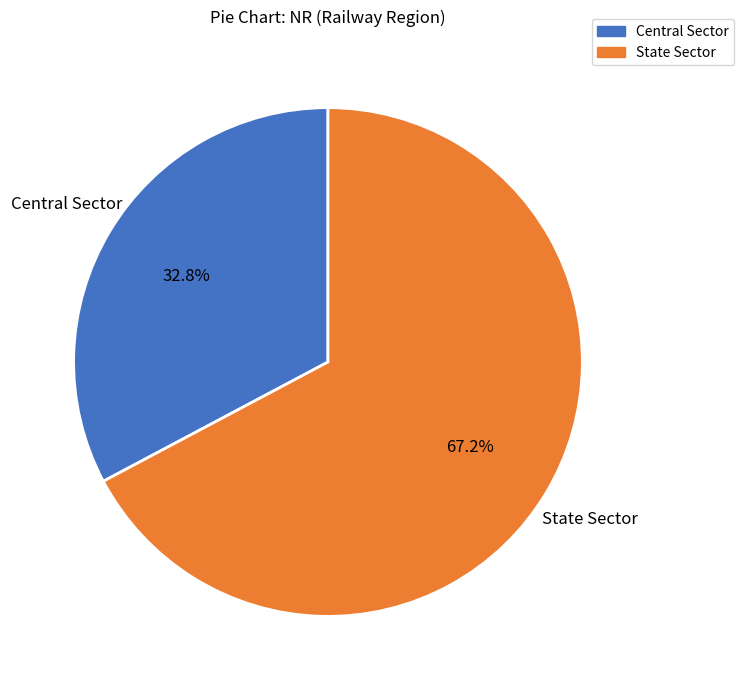

The Central Sector slice represents 26% of the pie. True or false?

False